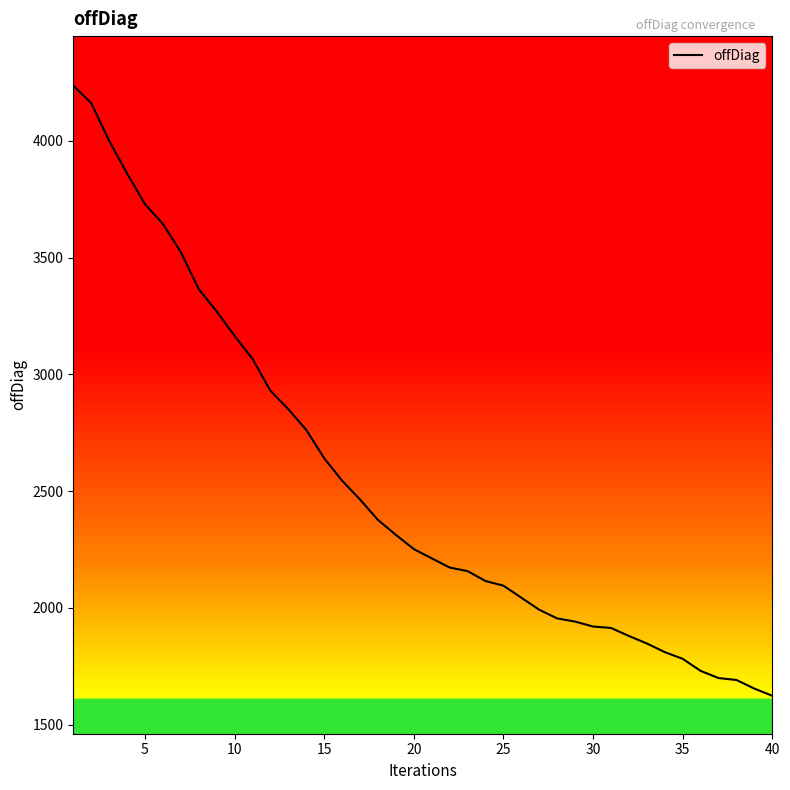

What is the difference between the maximum and minimum values?

2612.5